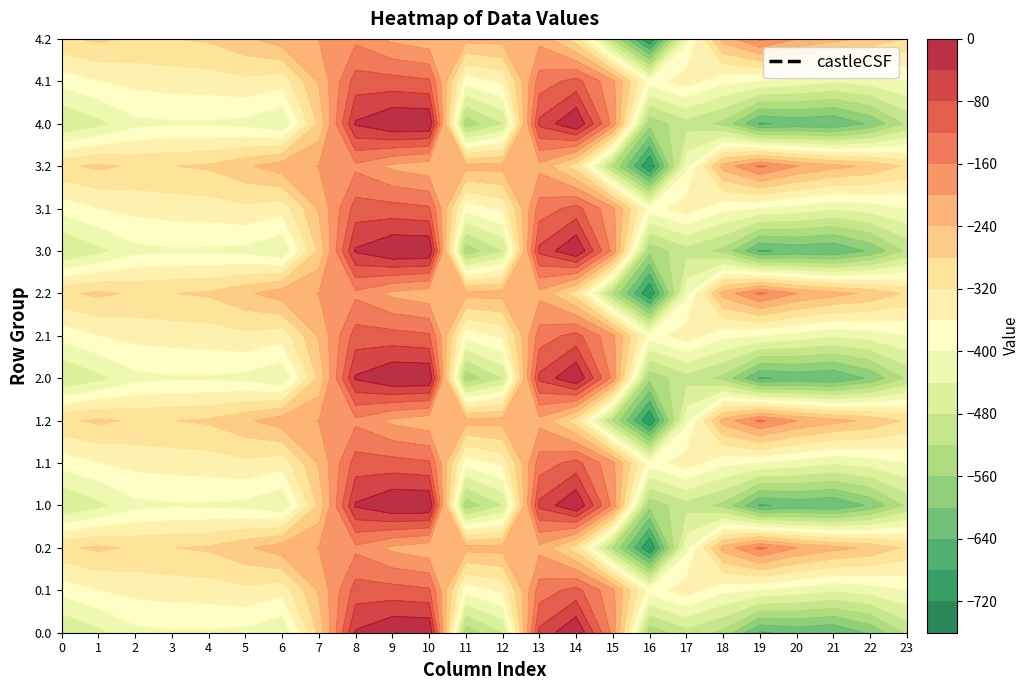

Which category has the highest value in the 2.0 series?

9